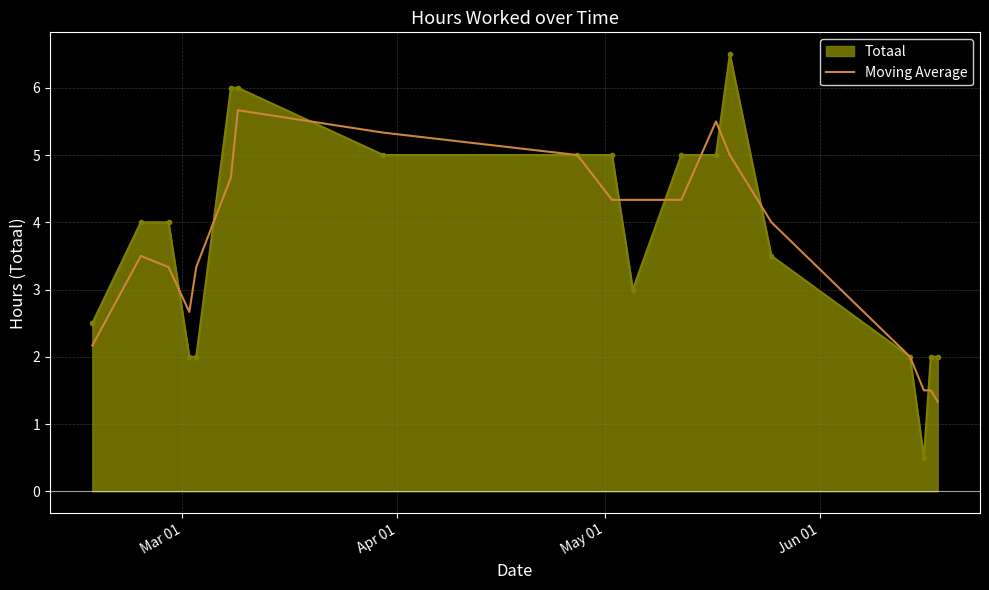

What is the greatest value displayed?

6.5